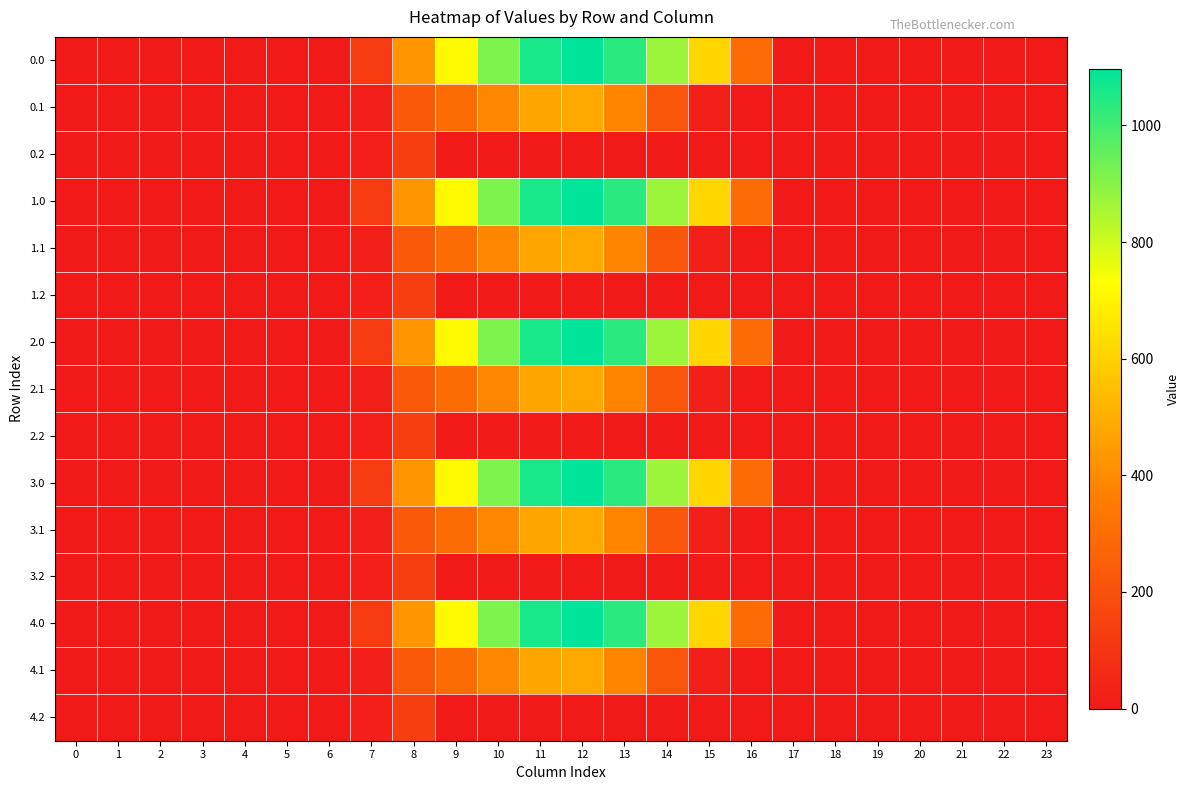

Which label corresponds to the largest value in the chart?

12